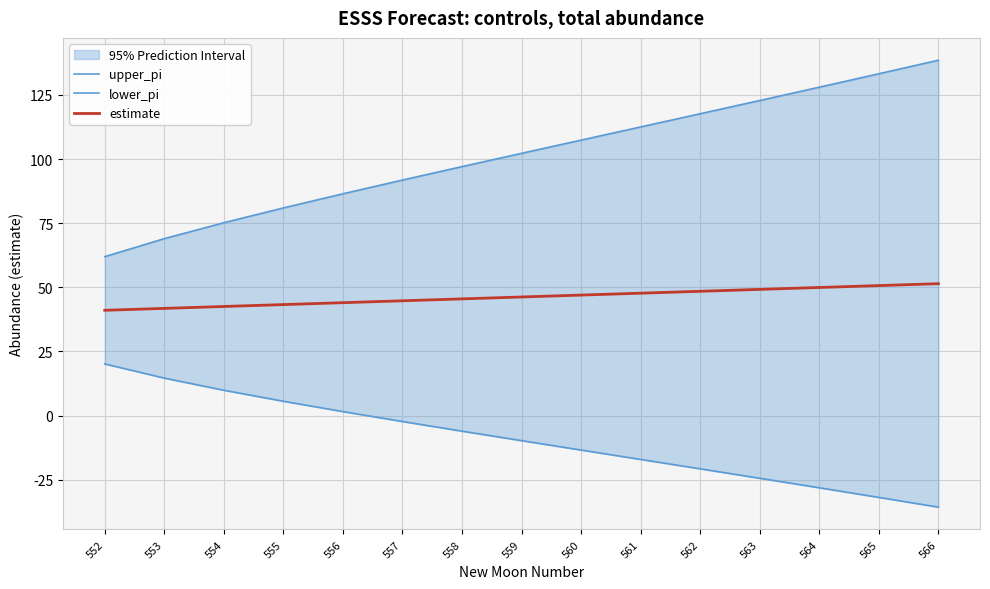

Which series changed the most between 554 and 566?

upper_pi